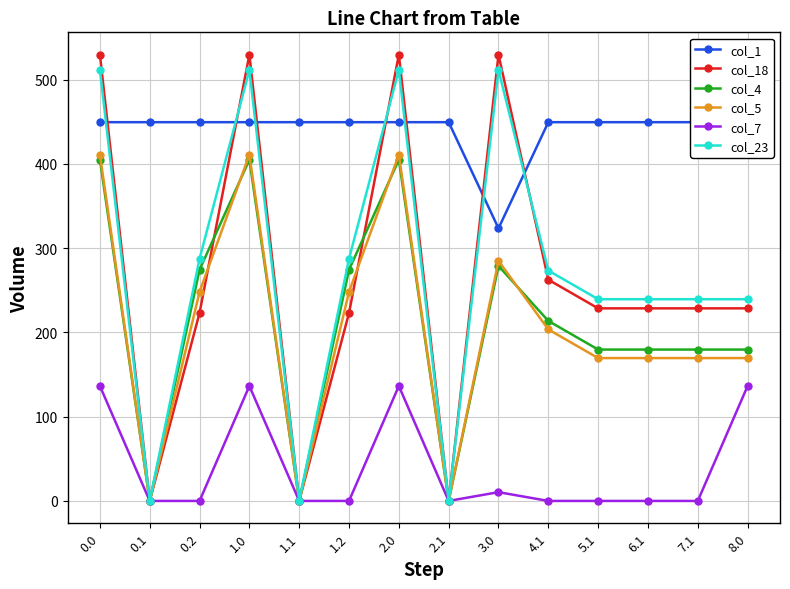

What is the difference between the maximum and minimum values in the col_23 series?

511.3